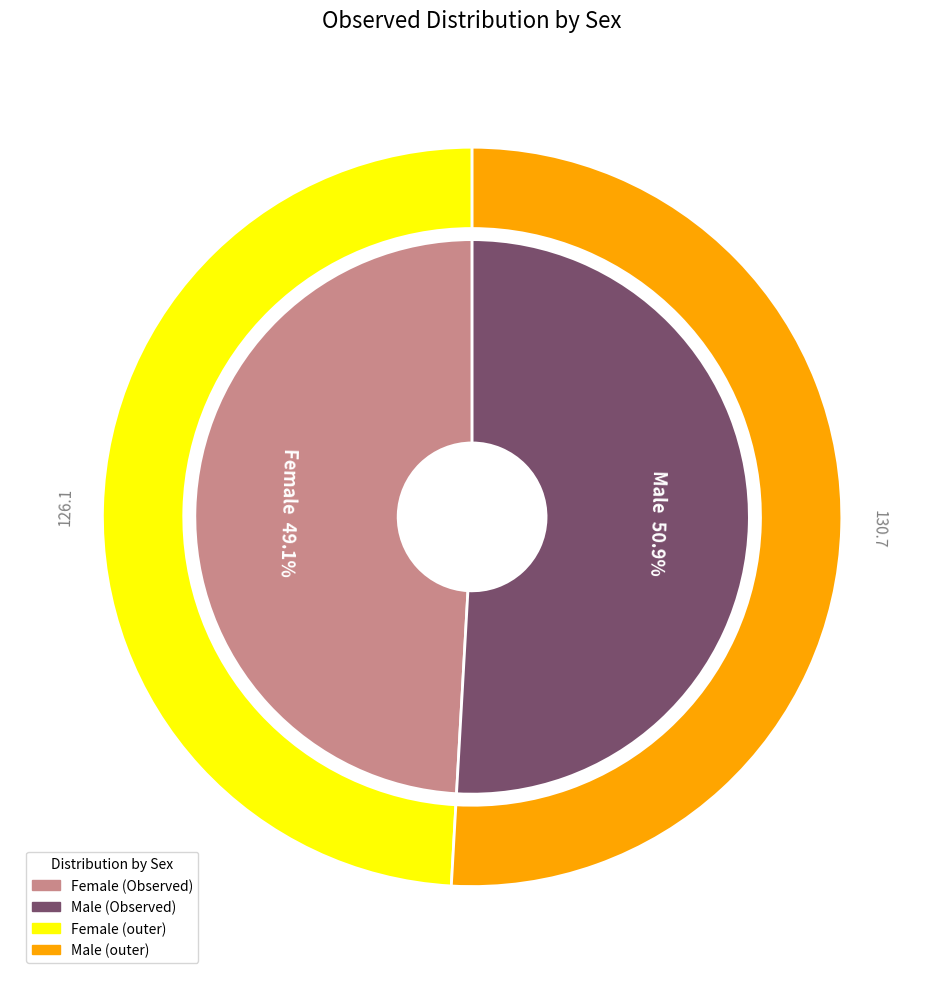

To the nearest percent, what percentage of the pie is Male?

51%